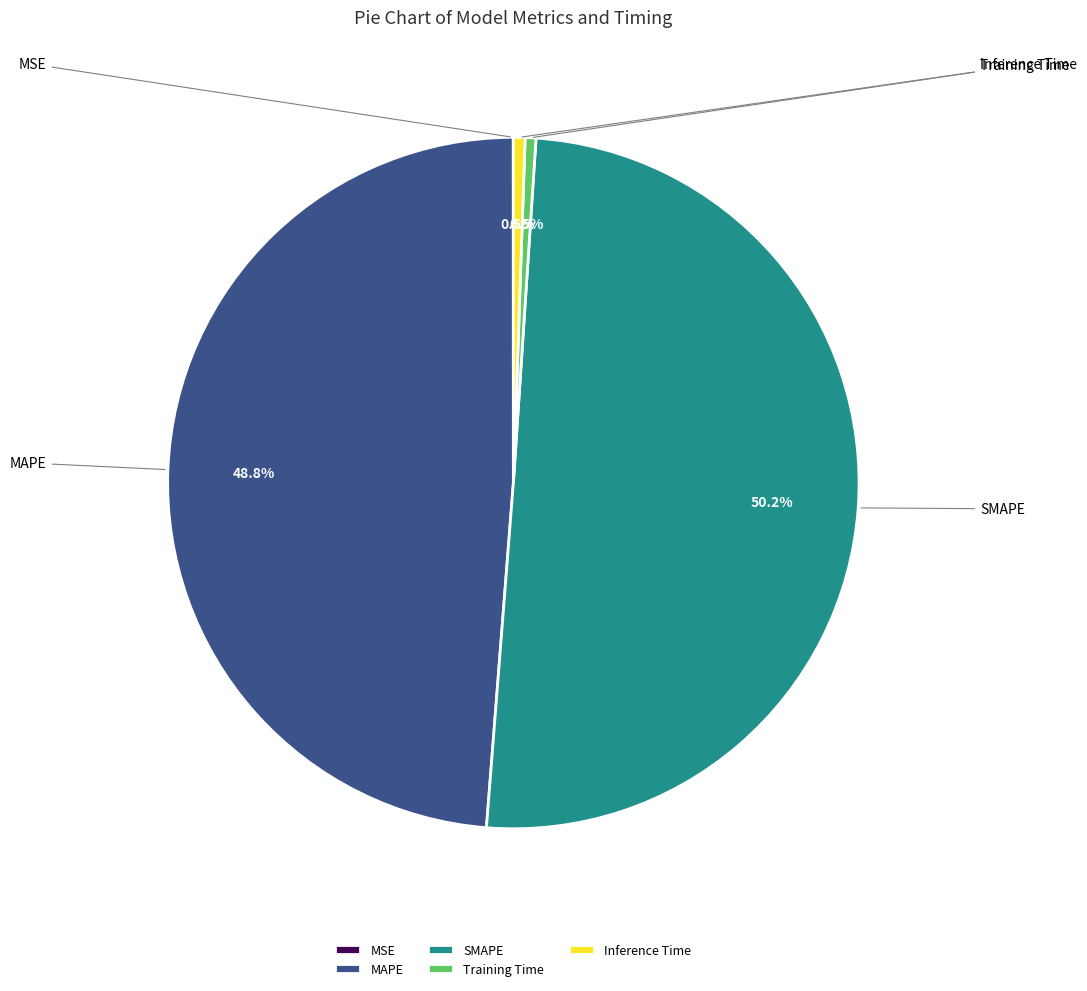

Is SMAPE the majority of the pie?

Yes